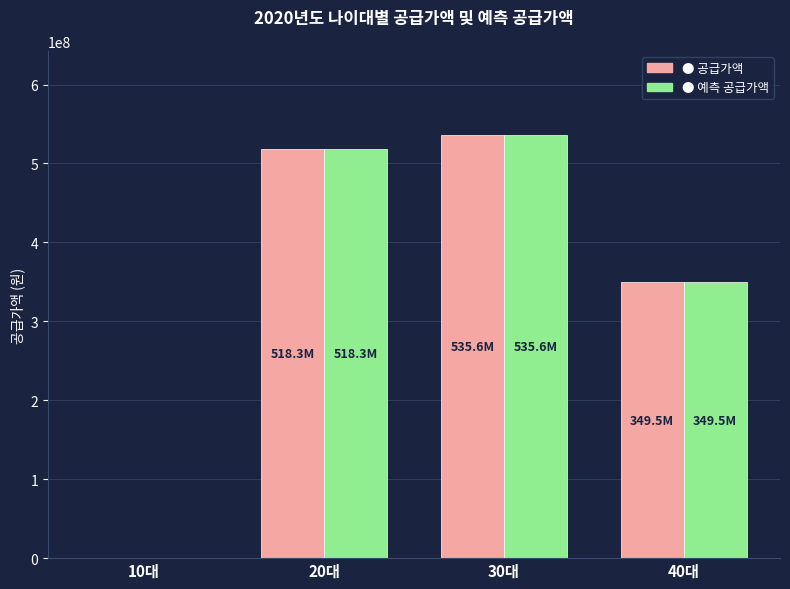

Which label corresponds to the largest value in the chart?

30대